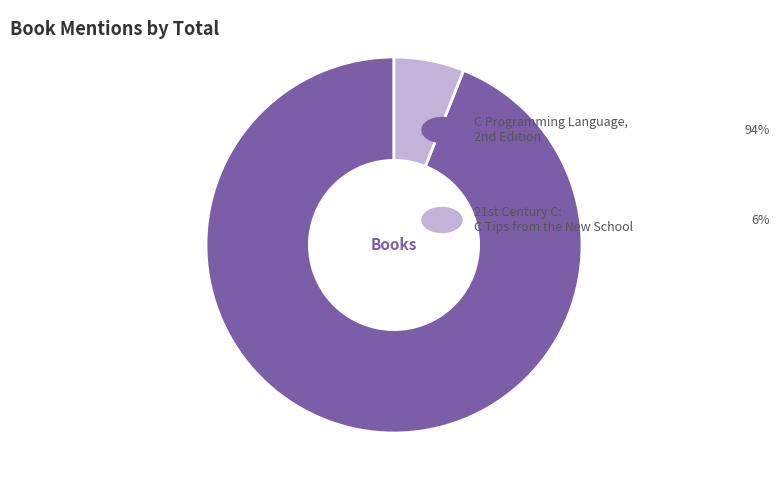

What is the smallest slice in the pie chart?

21st Century C: C Tips from the New School